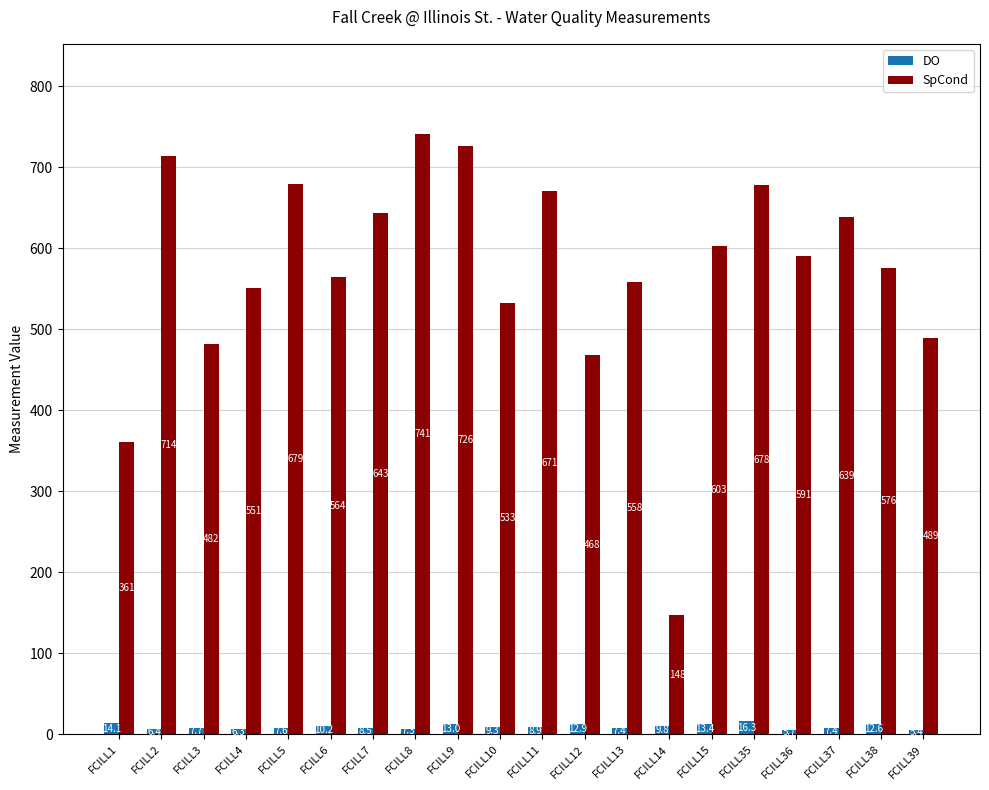

What is the difference between the maximum and minimum values in the SpCond series?

593.6